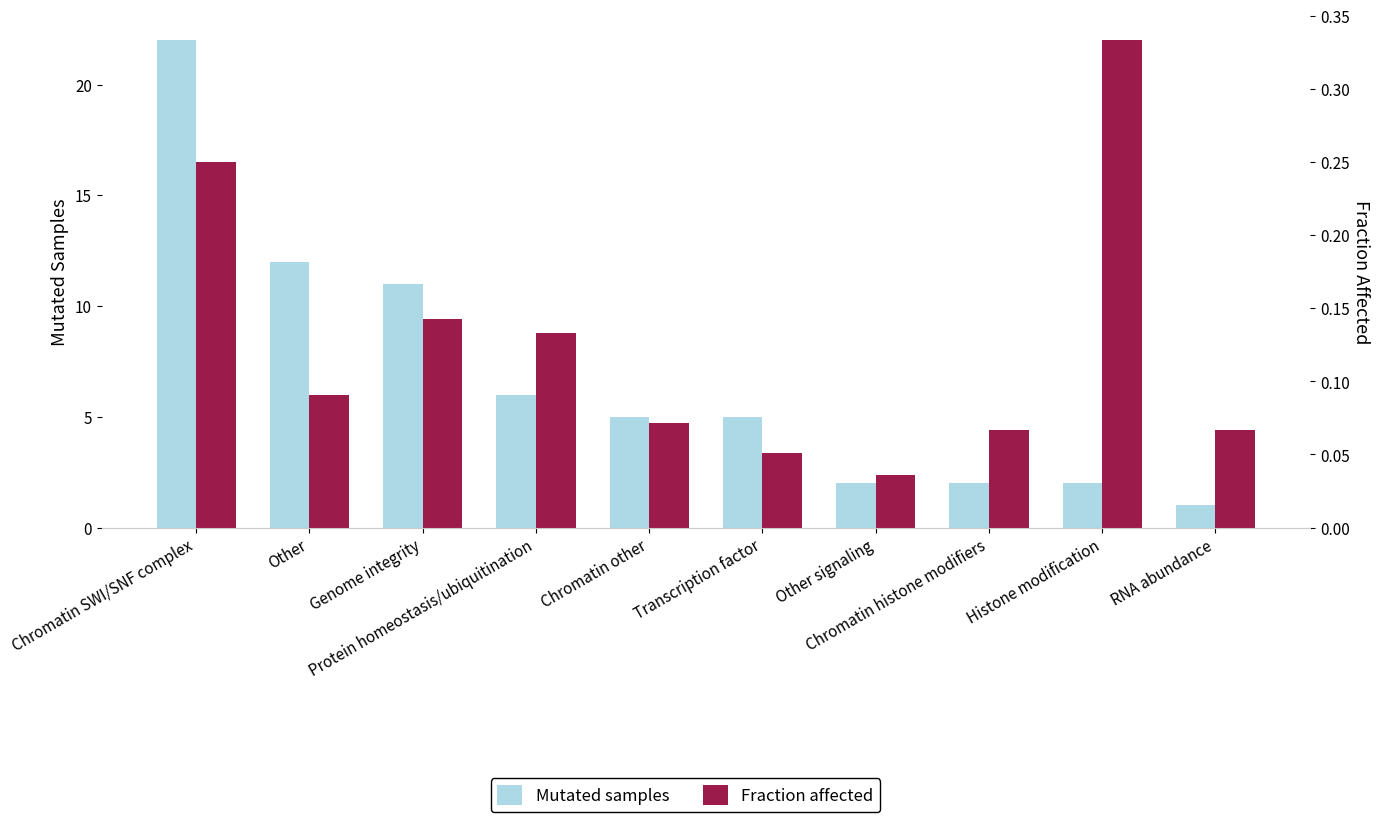

Which series has the largest range (max minus min)?

Mutated samples